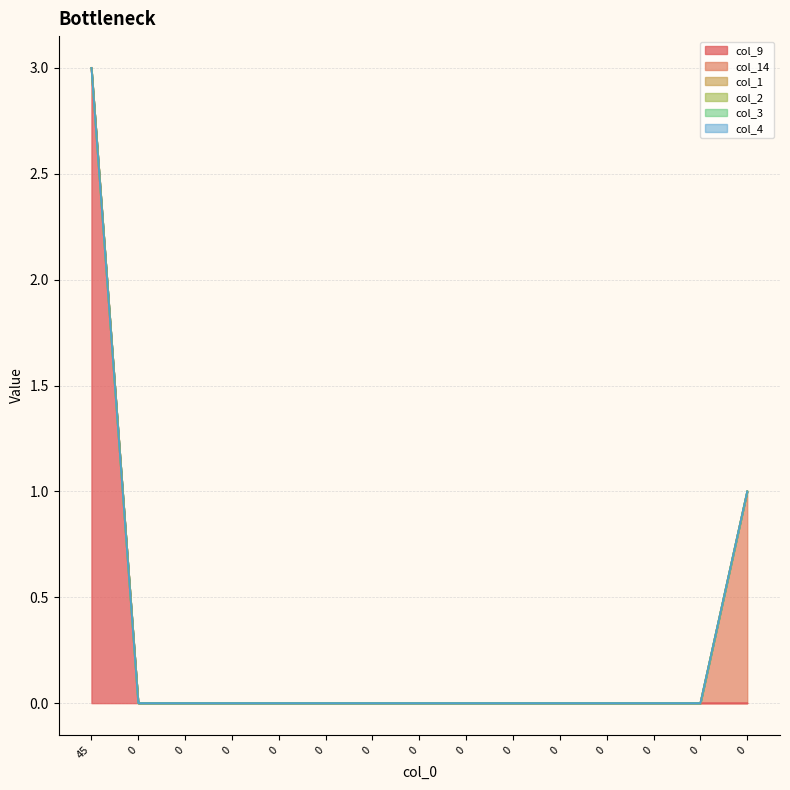

Which series has the widest spread of values?

col_9